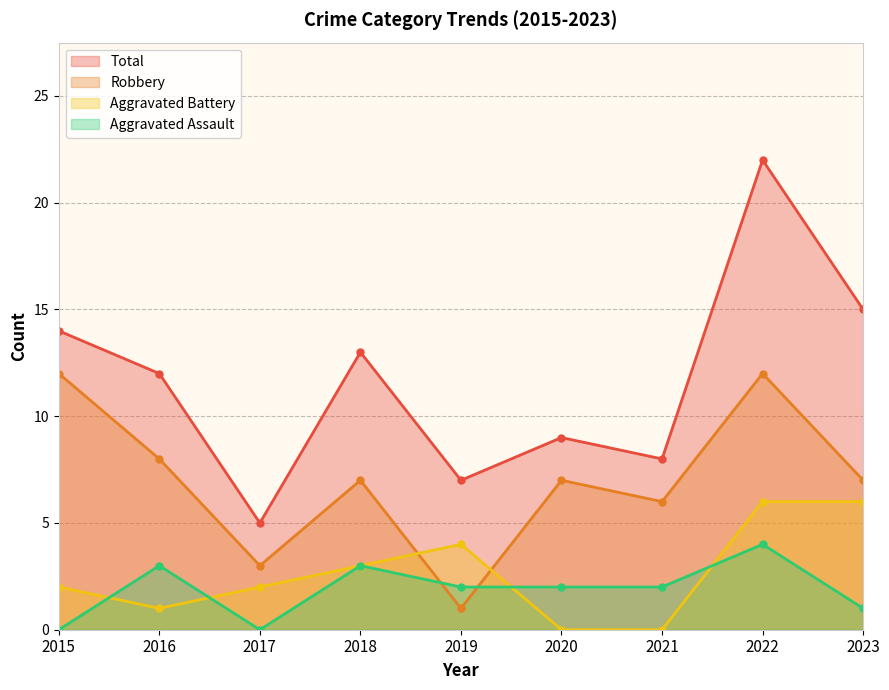

Which series has the largest total across all categories?

Total